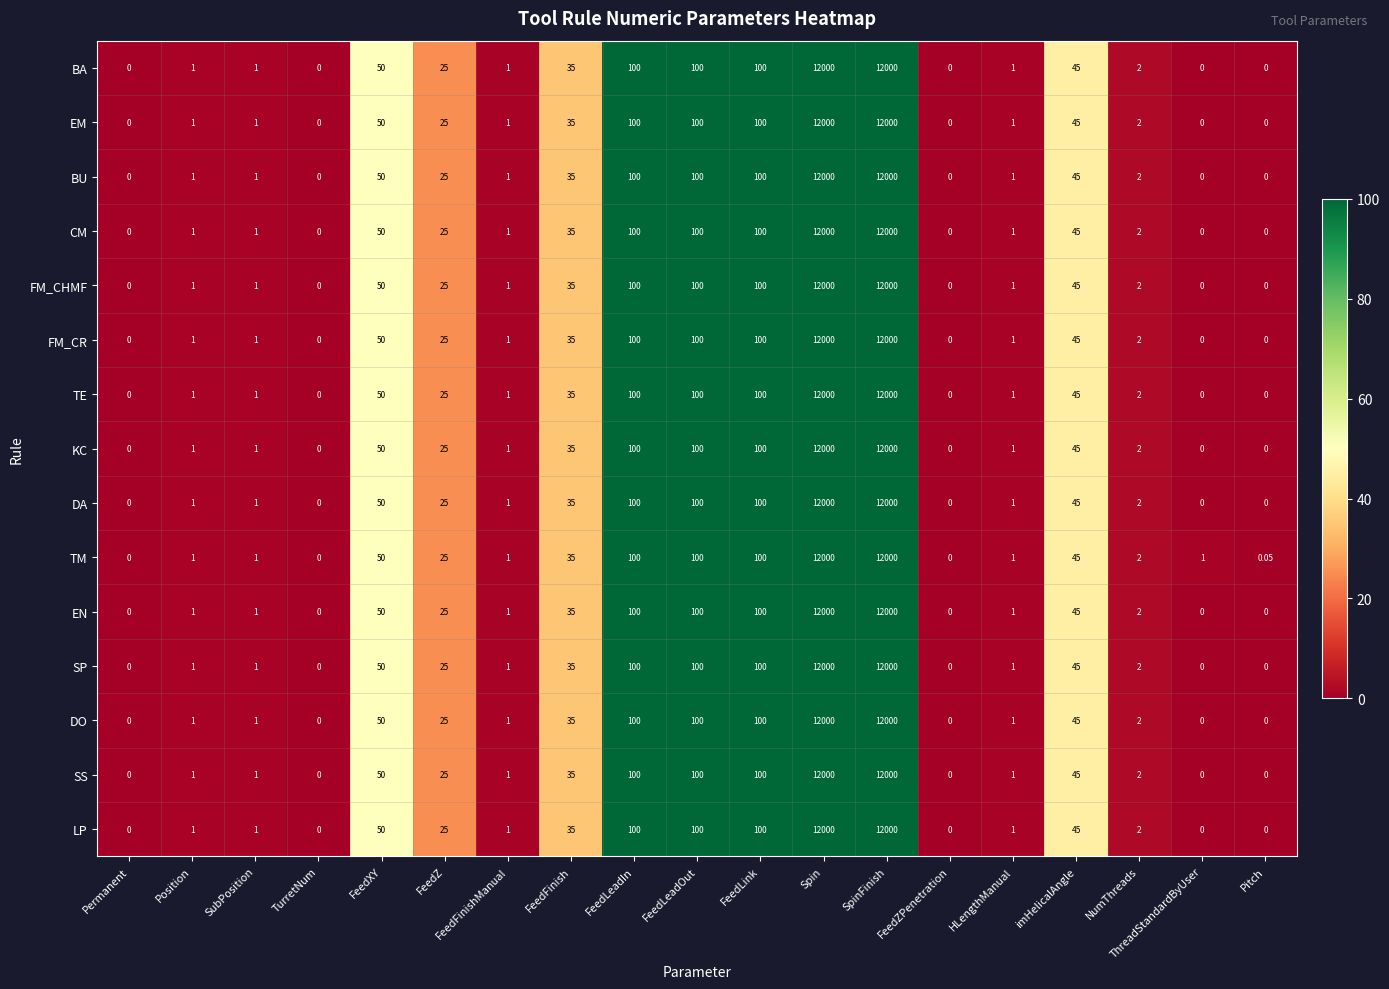

Which series has the largest total across all categories?

TM